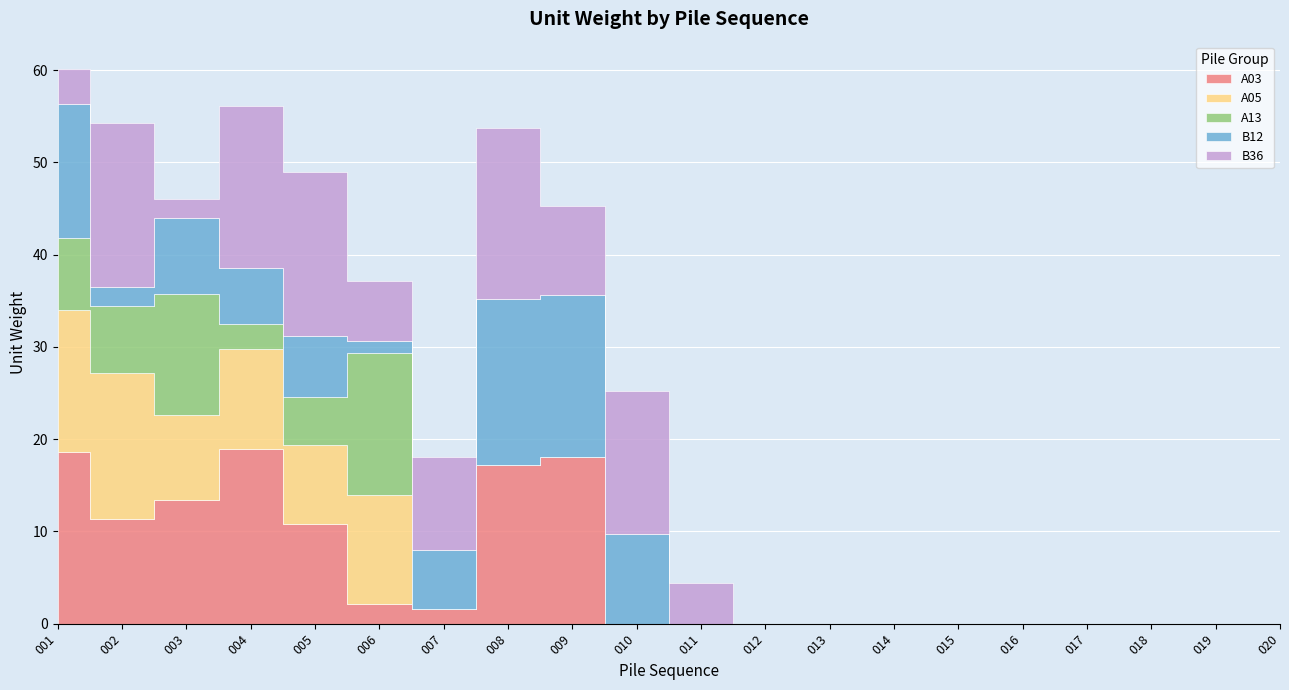

In B36, how many points are higher than both neighbors (excluding endpoints)?

4